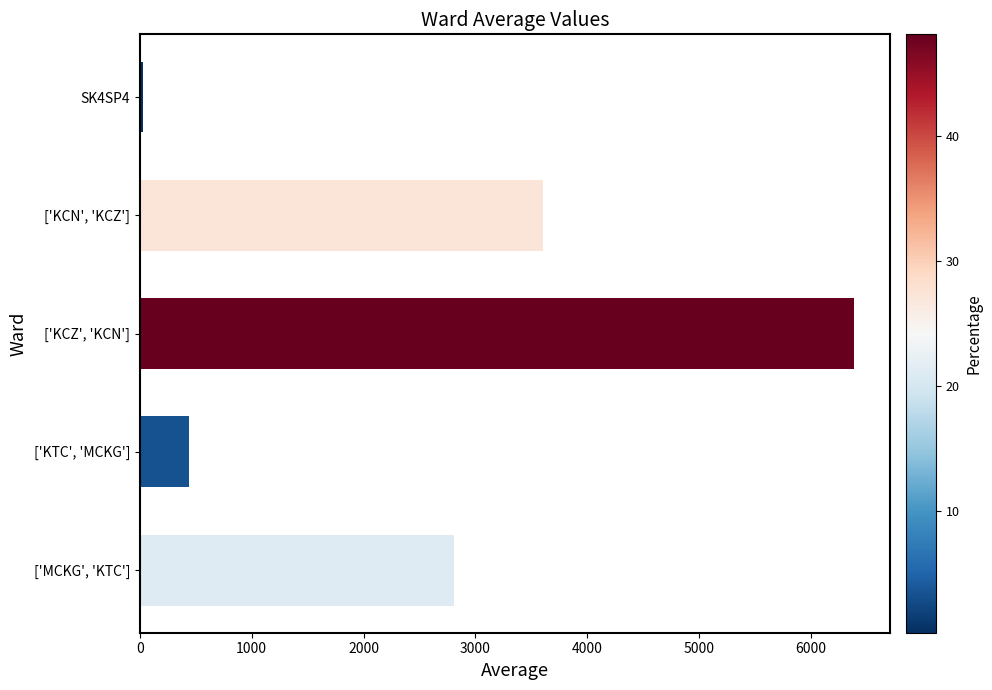

What is the label of the 3rd bar from the top?

['KCZ', 'KCN']